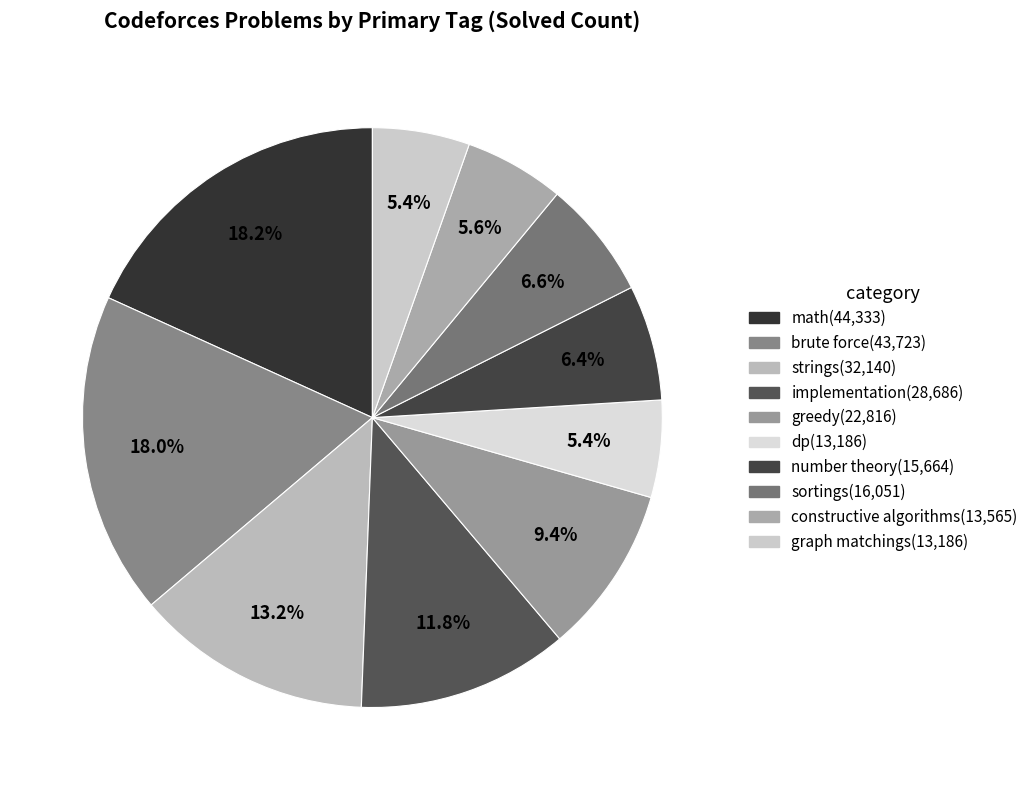

Is it true that dp is 1% of the pie?

False